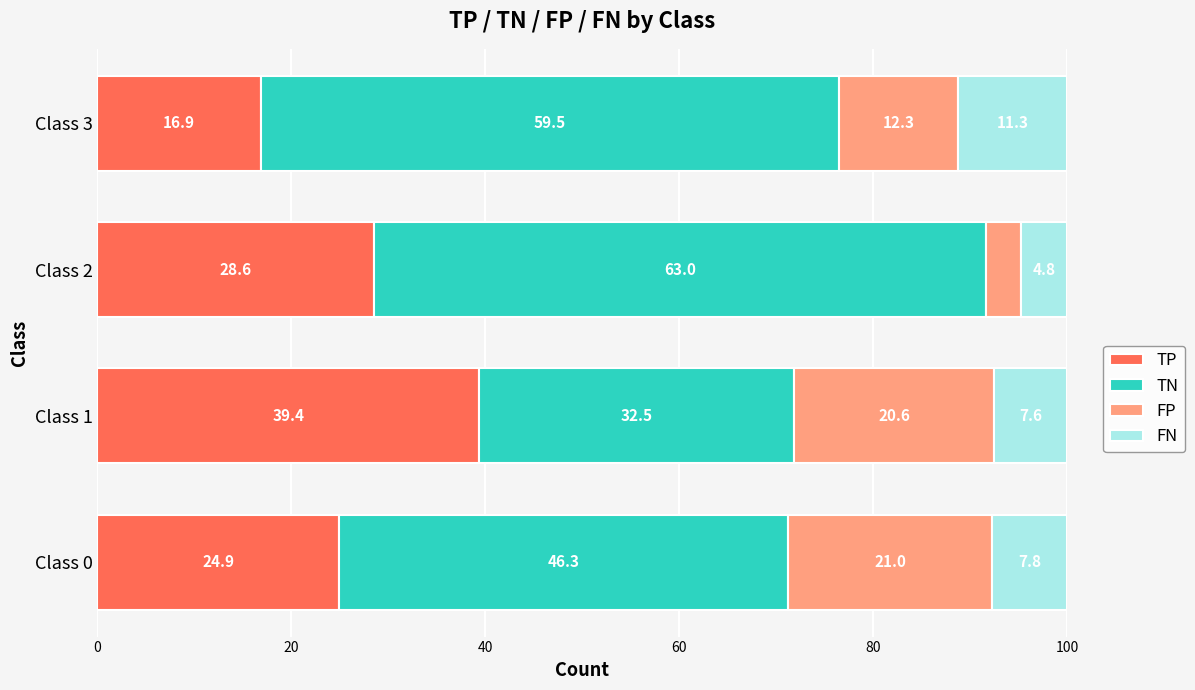

What is the maximum value for TP?

39.4